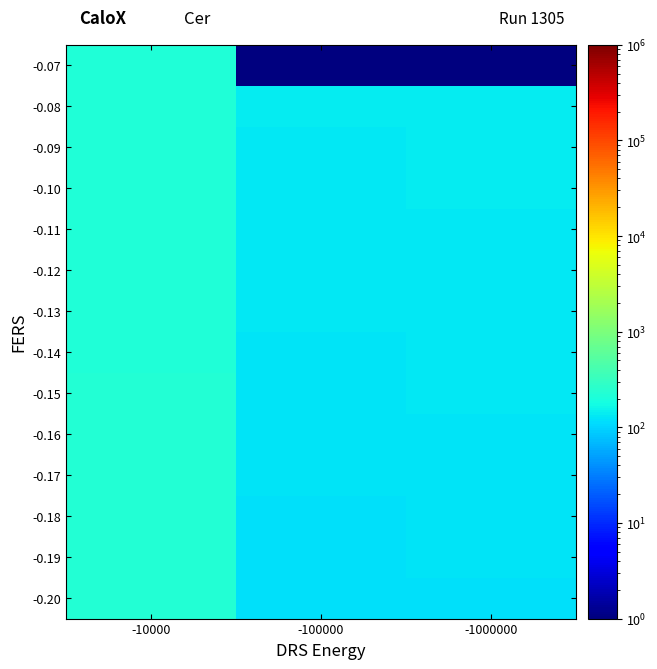

At which category is the sum across all series the highest?

-10000